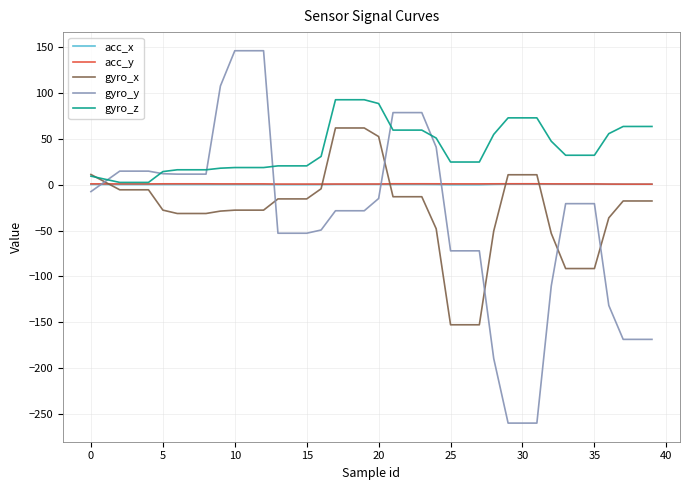

What is the lowest value of the gyro_x series?

-152.8